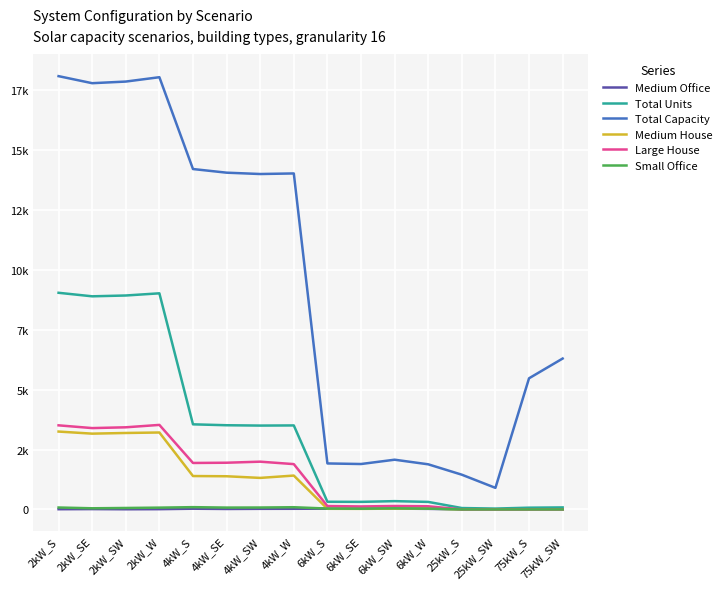

At which category is the sum across all series the highest?

2kW_S